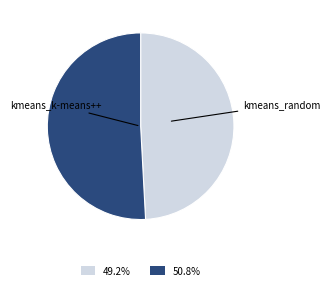

What is the ratio of the value at kmeans_random to the value at kmeans_k-means++?

1.0